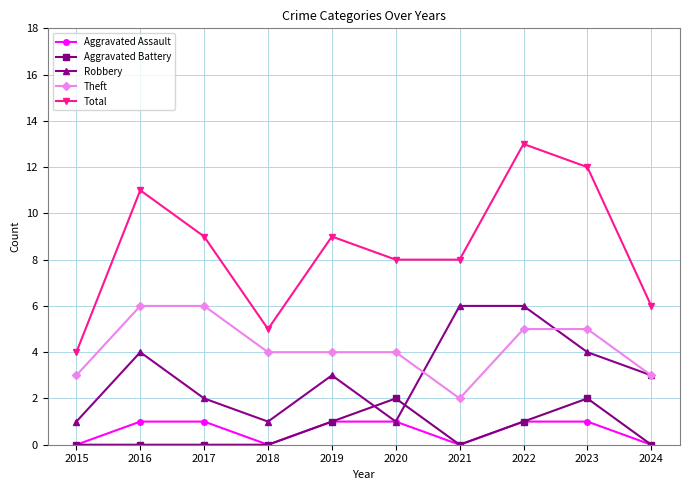

Is the value of Aggravated Assault at 2021 greater than the value of Theft at 2021?

No